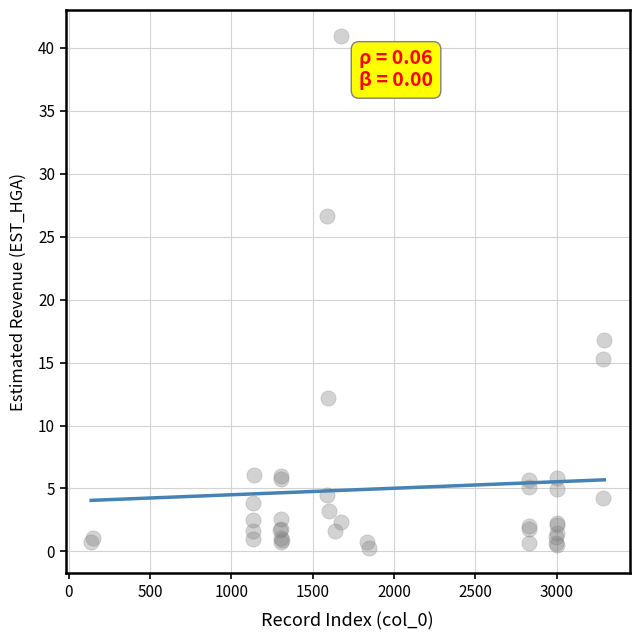

What Y value in the scatter plot is closest to 20?

16.8